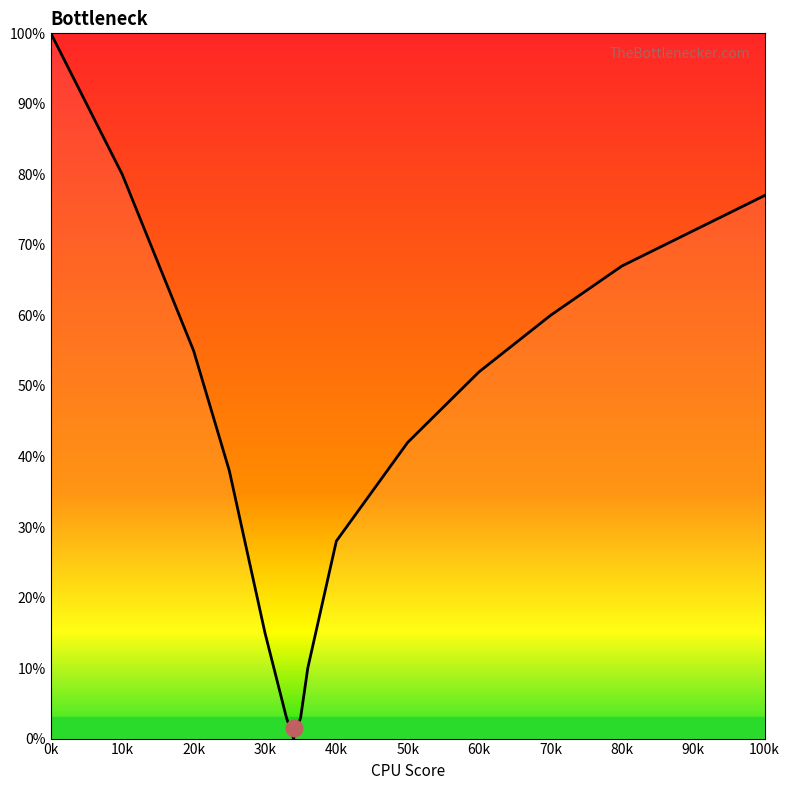

What is the average value?

44